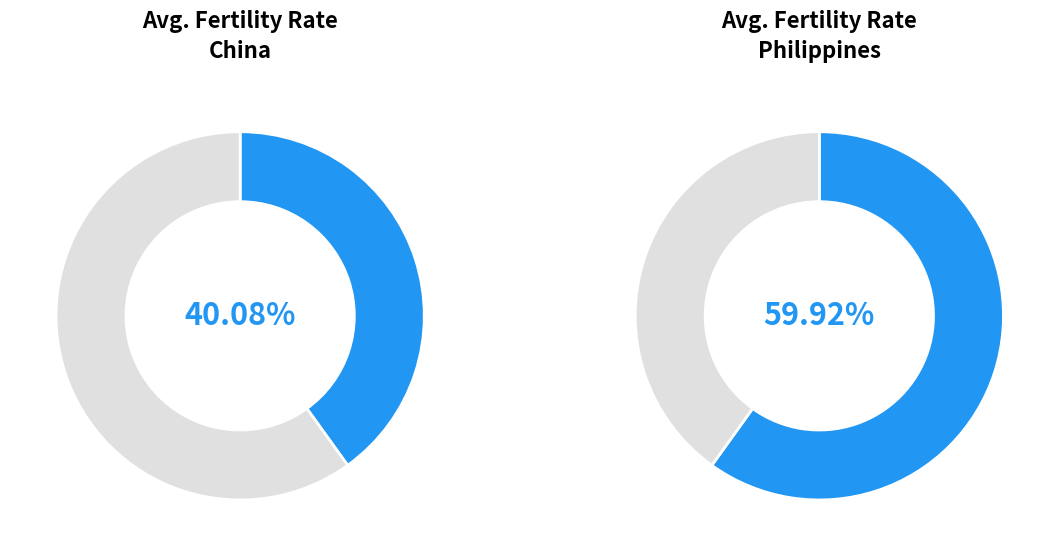

Which series has the widest spread of values?

China